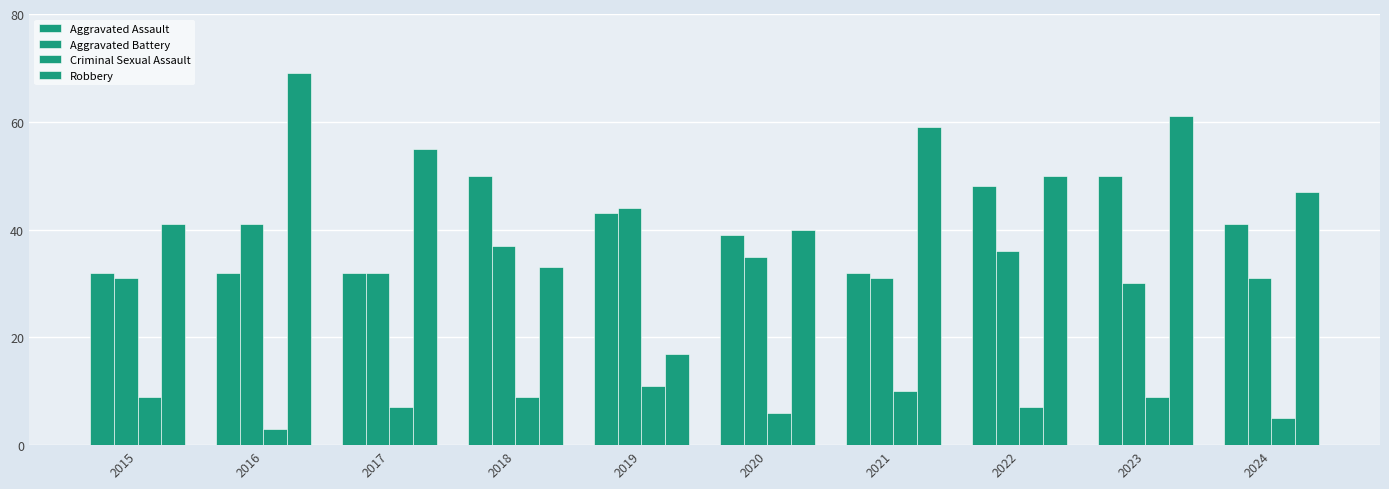

Which series has the largest total across all categories?

Robbery